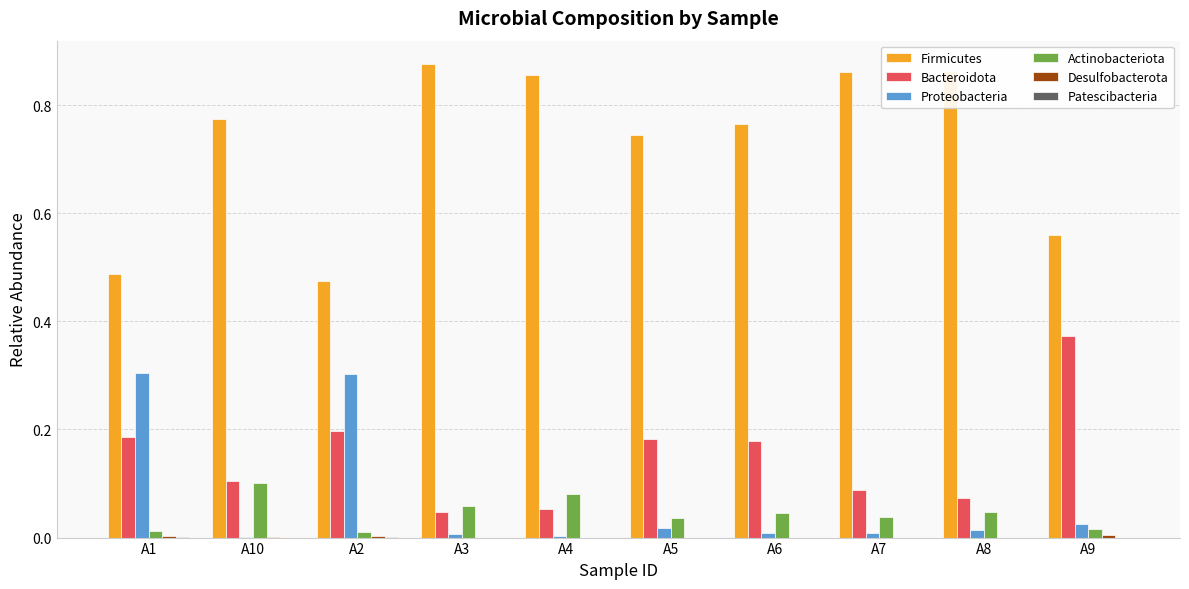

Which series changed the most between A1 and A8?

Firmicutes